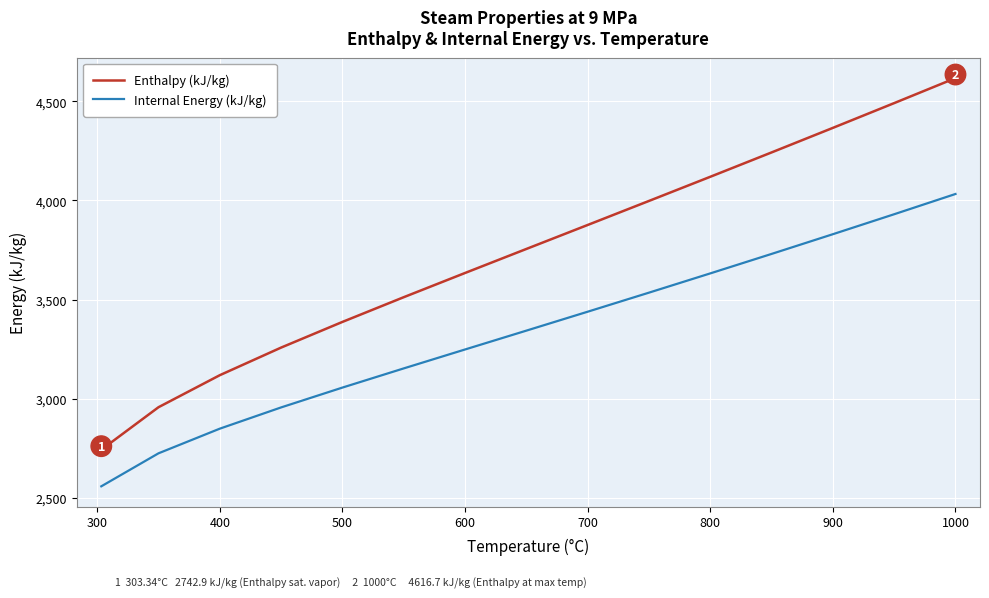

Which series has the largest total across all categories?

Enthalpy (kJ/kg)